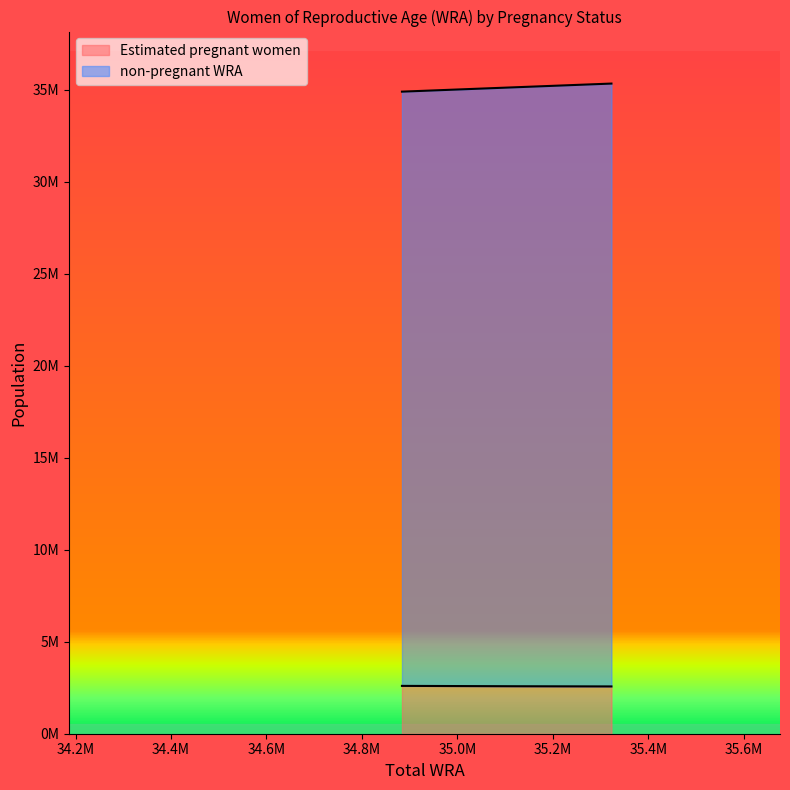

The value of non-pregnant WRA at 35121931 is 15258139.0. True or false?

False